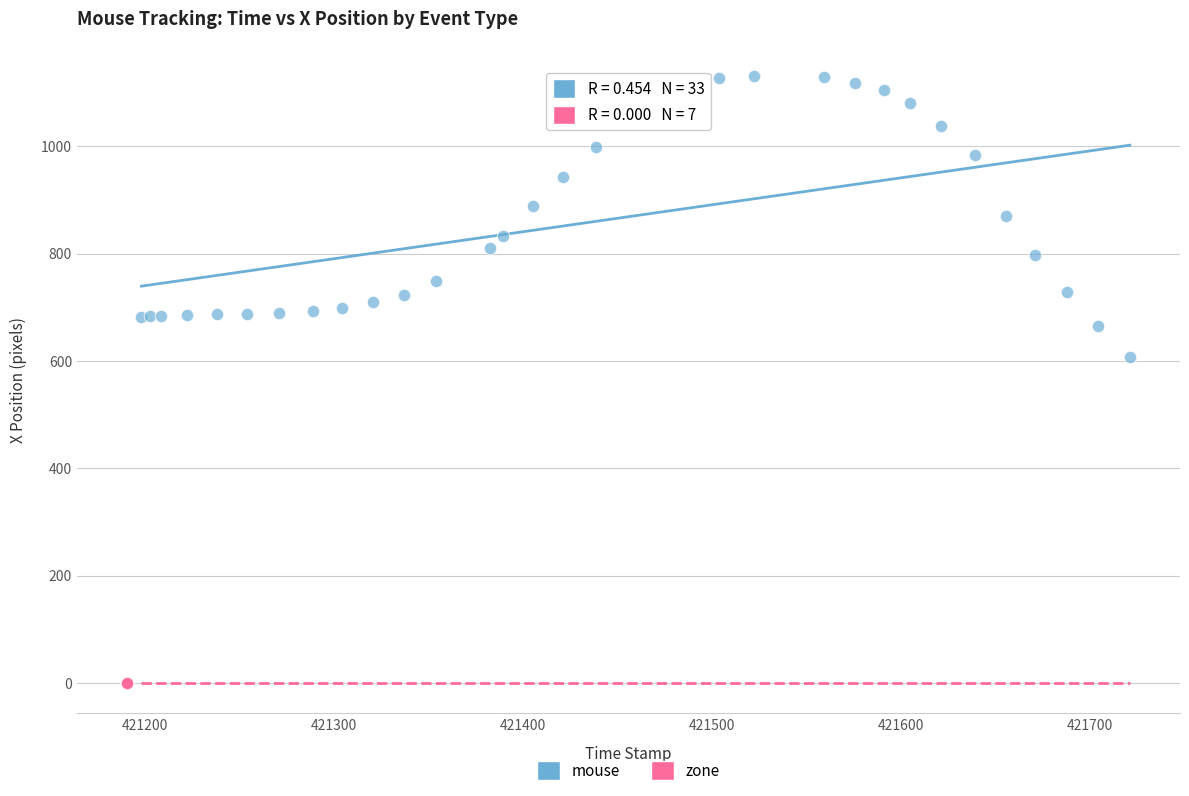

Which series reaches the minimum Y coordinate?

zone